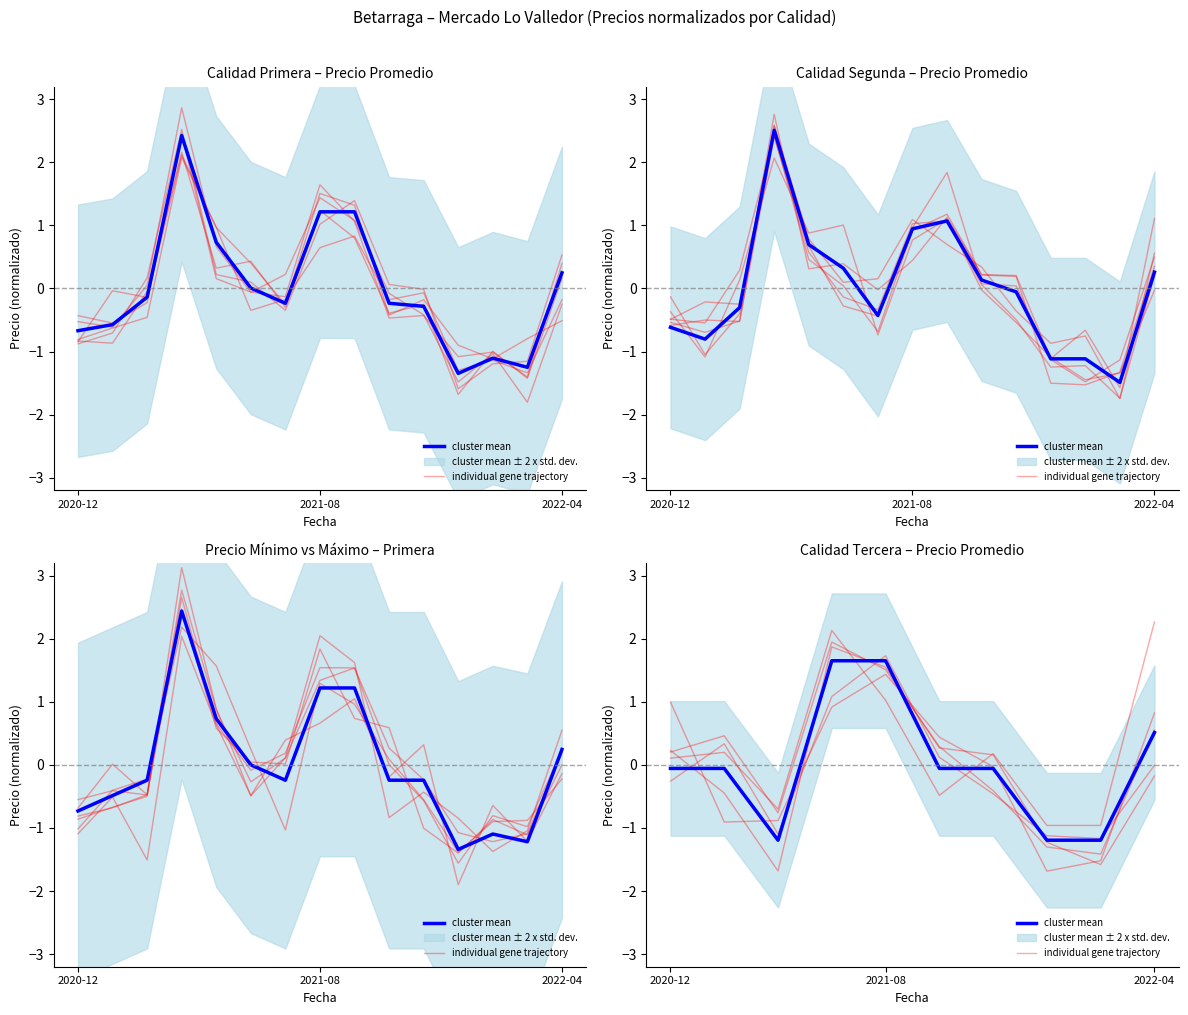

Between 2022-04 and 6, which series saw the biggest shift?

cluster mean